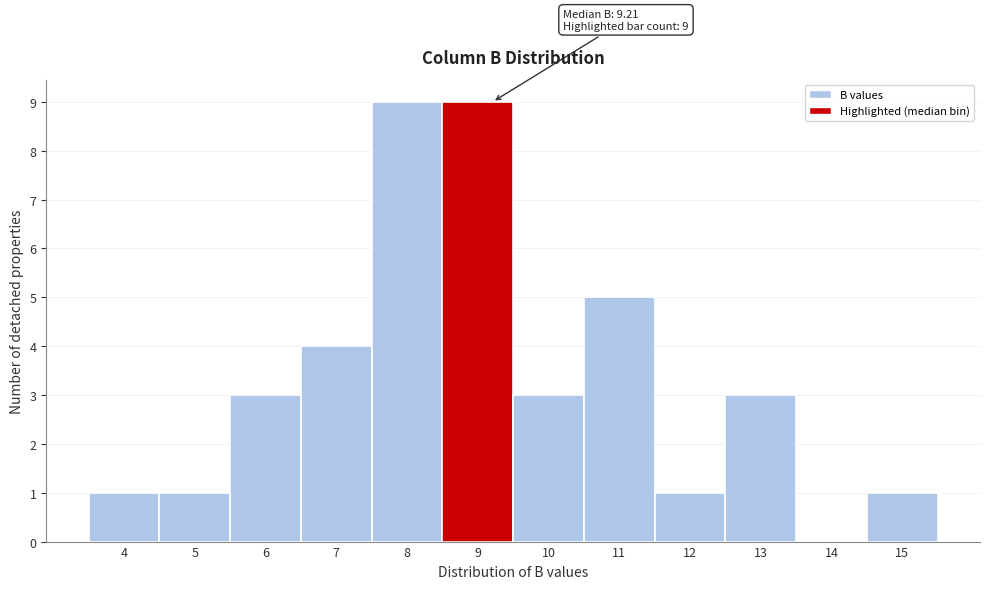

Reading left to right, extract all data points from this chart.

4=1	5=1	6=3	7=4	8=9	9=9	10=3	11=5	12=1	13=3	14=0	15=1